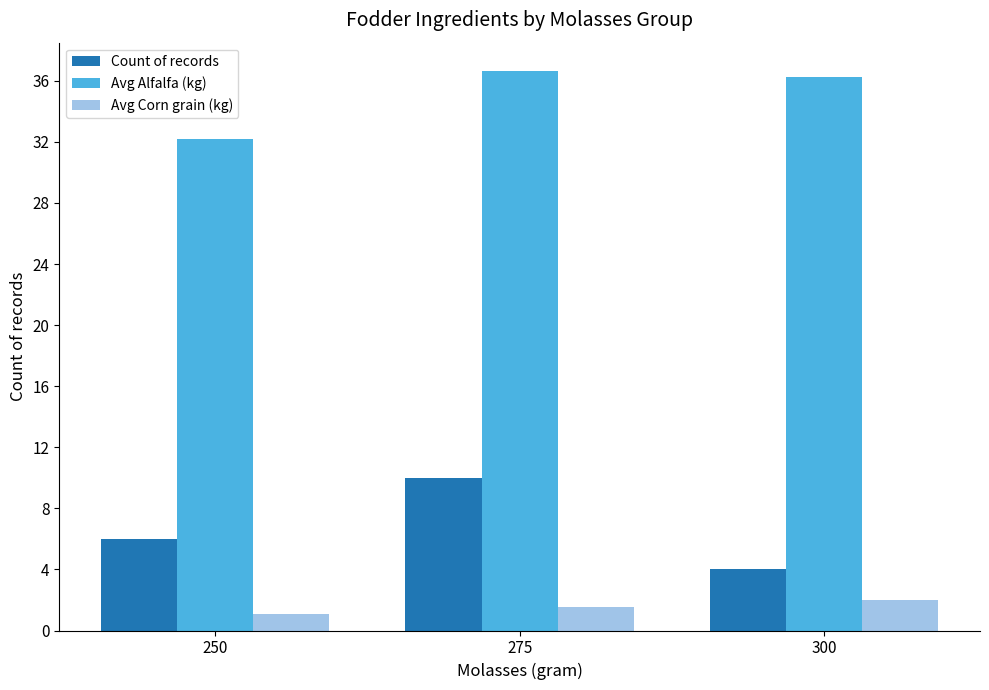

Which series has the widest spread of values?

Count of records